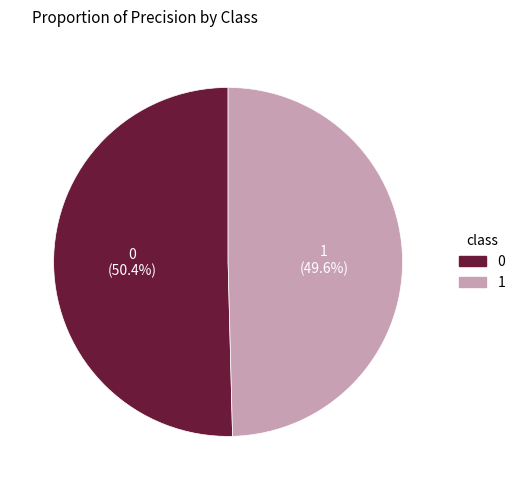

Is 1 the majority of the pie?

No